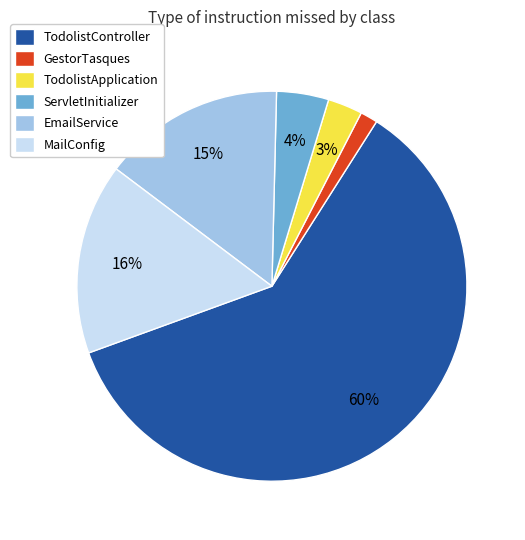

True or false: GestorTasques accounts for 11% of the total.

False